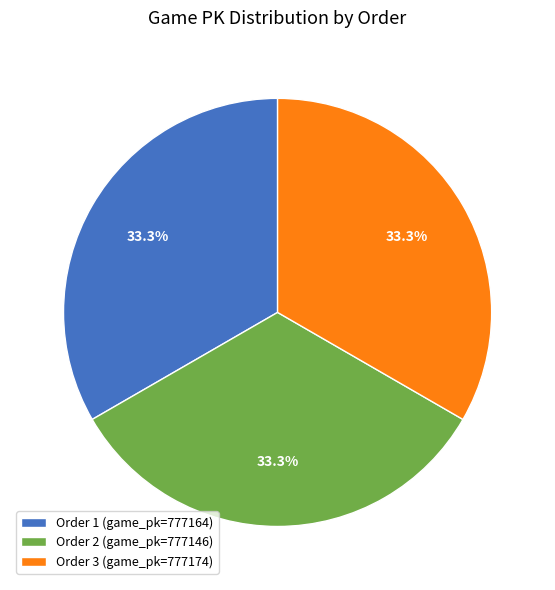

What is the ratio of the value at Order 3 (game_pk=777174) to the value at Order 1 (game_pk=777164)?

1.0